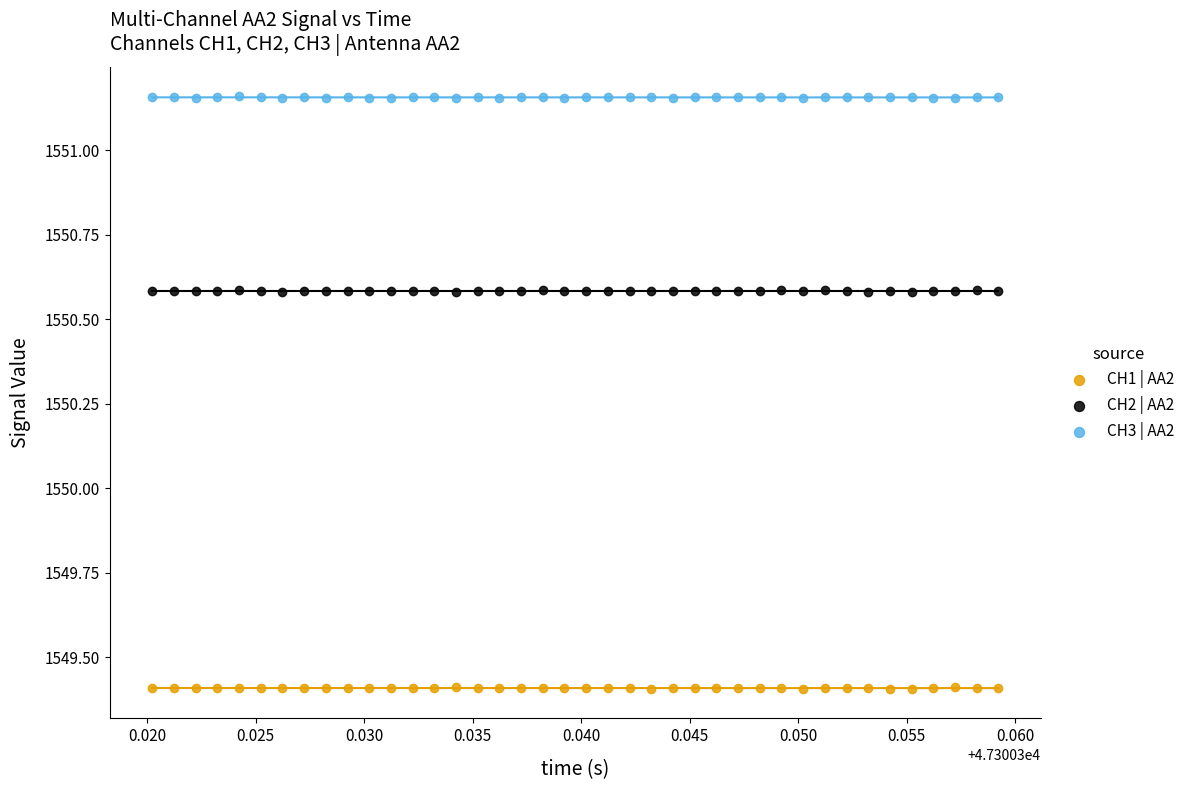

Which series reaches the minimum Y coordinate?

CH1 | AA2